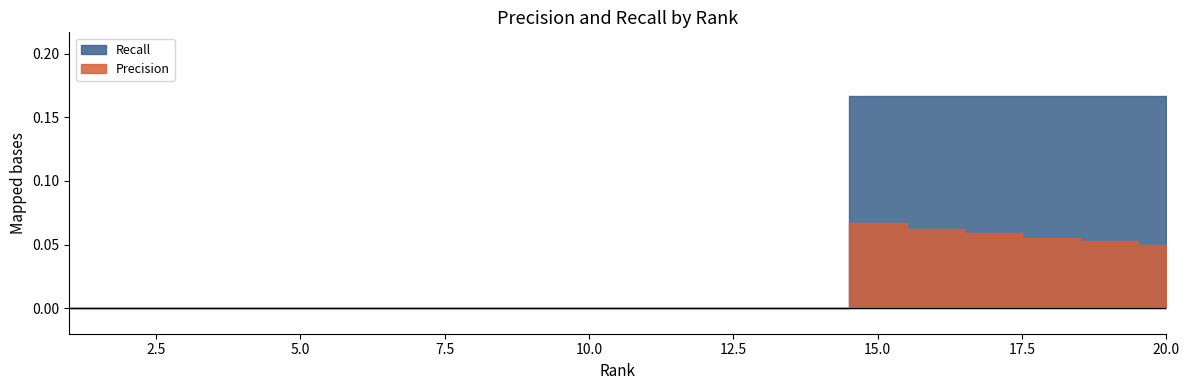

Reading right to left, extract all data points from this chart.

Precision: 20.0=0.1	19.0=0.1	18.0=0.1	17.0=0.1	16.0=0.1	15.0=0.1	14.0=0.0	13.0=0.0	12.0=0.0	11.0=0.0	10.0=0.0	9.0=0.0	8.0=0.0	7.0=0.0	6.0=0.0	5.0=0.0	4.0=0.0	3.0=0.0	2.0=0.0	1.0=0.0
Recall: 20.0=0.2	19.0=0.2	18.0=0.2	17.0=0.2	16.0=0.2	15.0=0.2	14.0=0.0	13.0=0.0	12.0=0.0	11.0=0.0	10.0=0.0	9.0=0.0	8.0=0.0	7.0=0.0	6.0=0.0	5.0=0.0	4.0=0.0	3.0=0.0	2.0=0.0	1.0=0.0